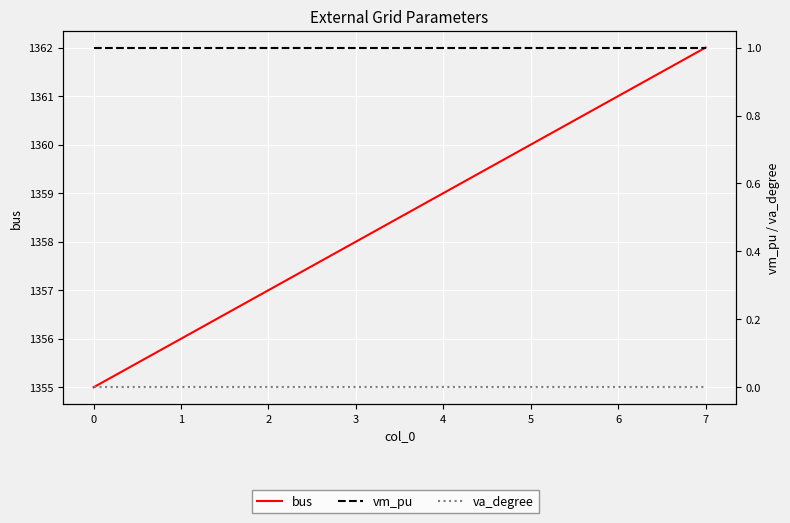

True or false: vm_pu and bus intersect in this chart.

False